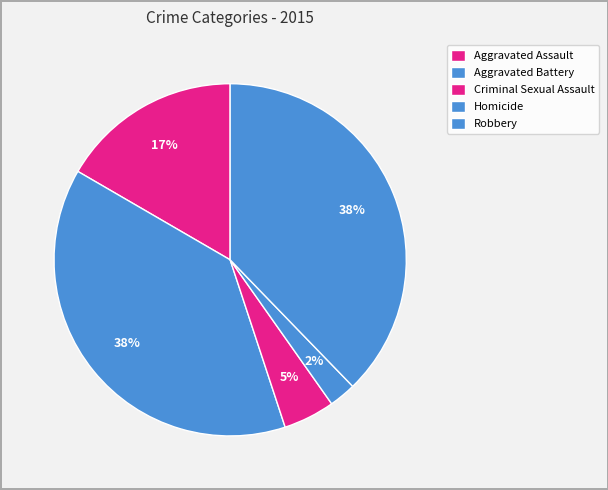

How many segments does this pie chart have?

5